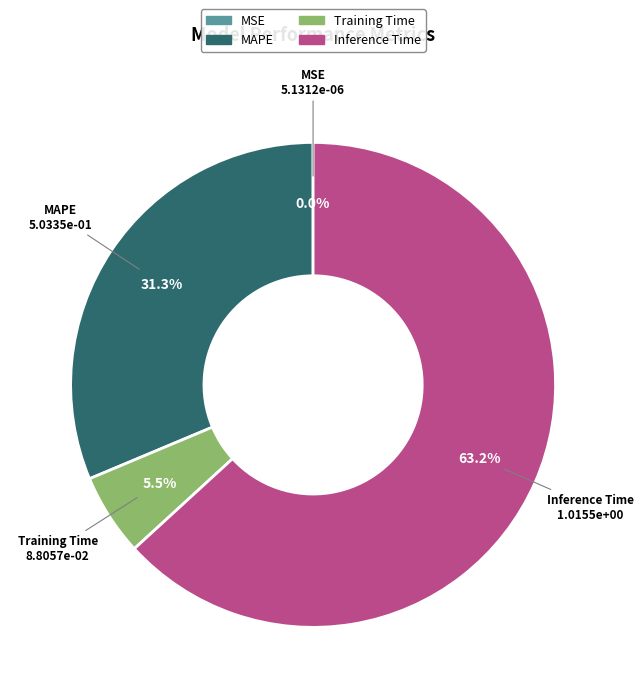

Is Inference Time the majority of the pie?

Yes